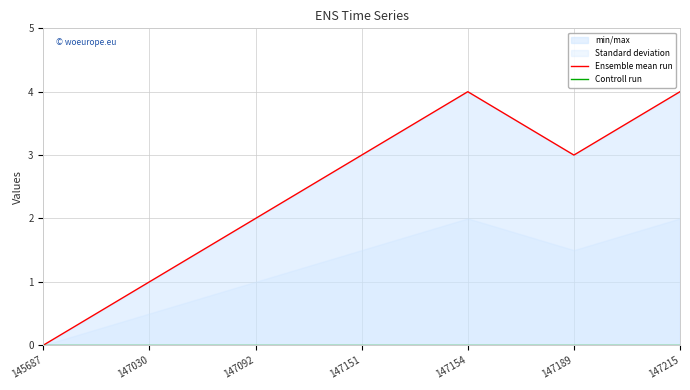

True or false: Controll run and Ensemble mean run intersect in this chart.

False